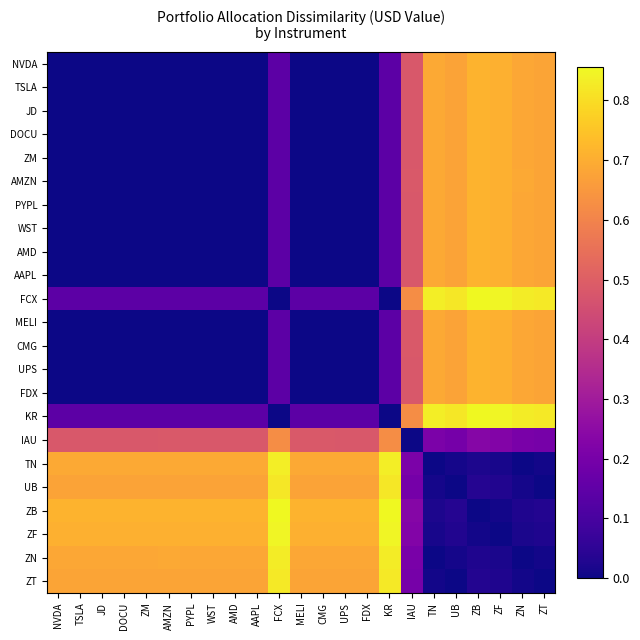

List the series in order of their peak value, lowest first.

IAU, TSLA, UPS, AMD, WST, DOCU, AAPL, JD, PYPL, NVDA, FDX, ZM, CMG, MELI, AMZN, UB, ZT, ZN, TN, ZF, FCX, KR, ZB